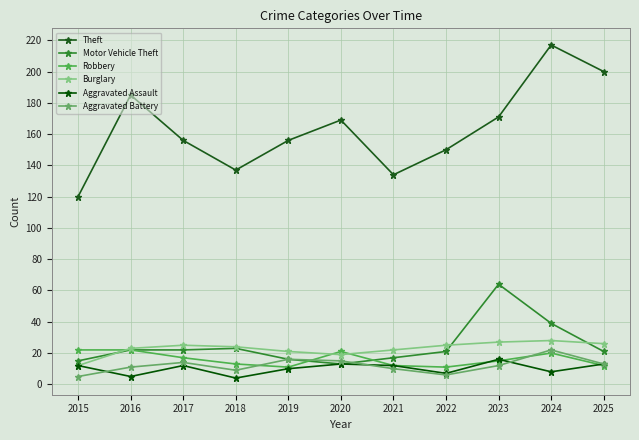

At which category does Aggravated Battery reach its first local peak?

2017